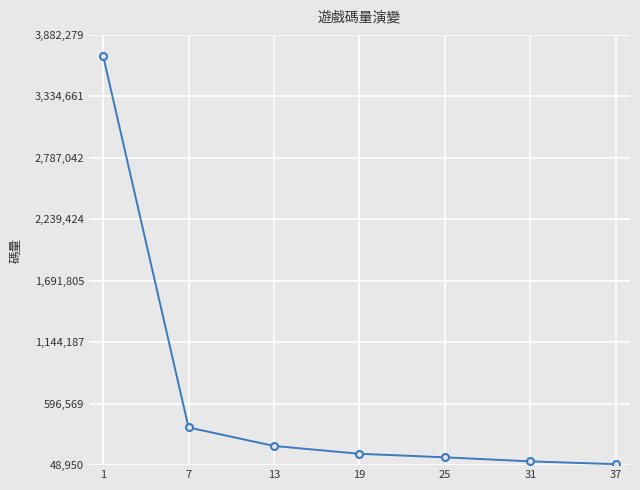

True or false: the data shows 384722 at 7.

True